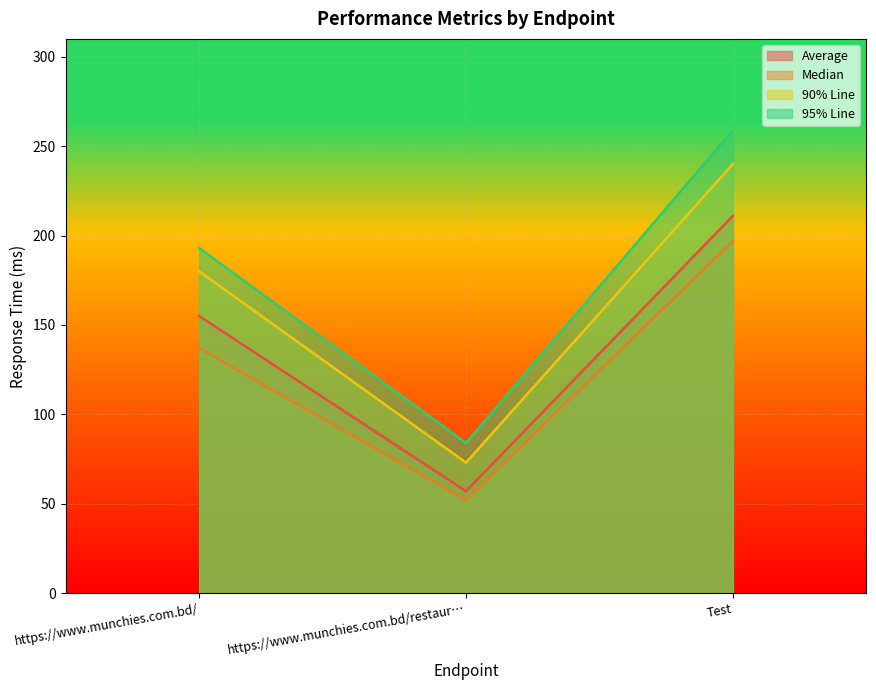

What is the label of the 1st point from the left?

https://www.munchies.com.bd/